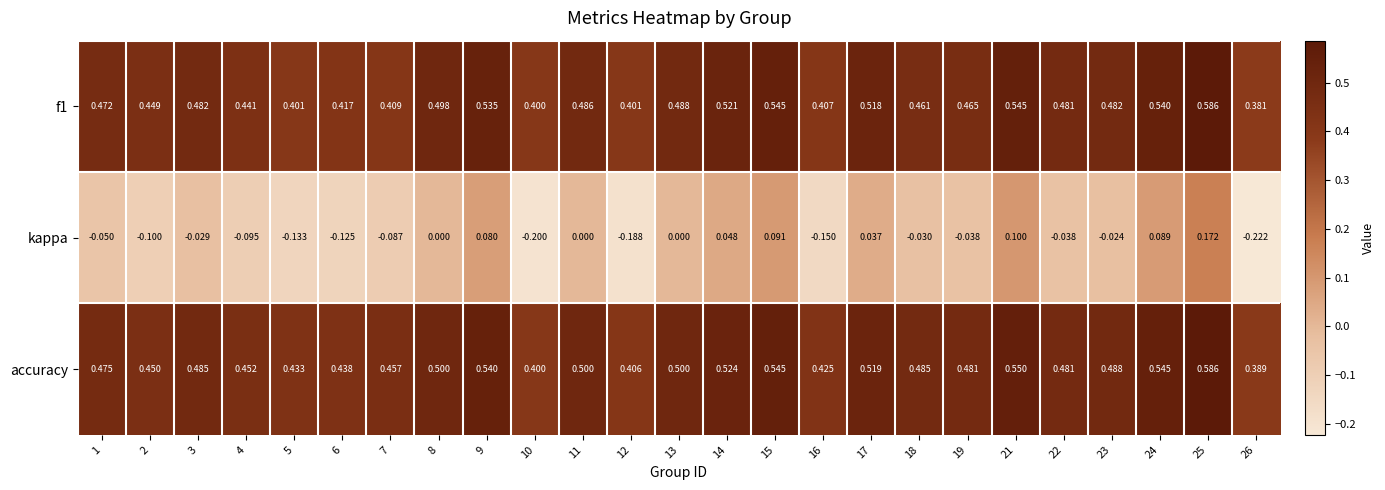

Is the value of f1 at 11 greater than the value of accuracy at 9?

No